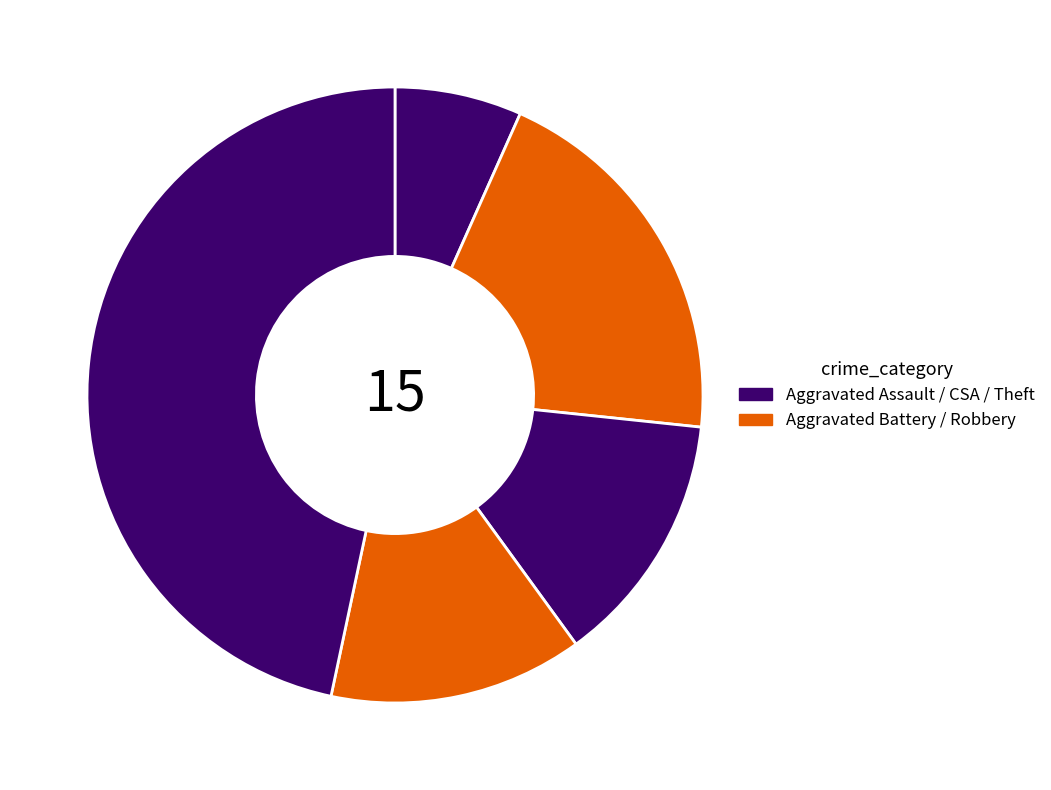

Count the number of slices in the pie.

5